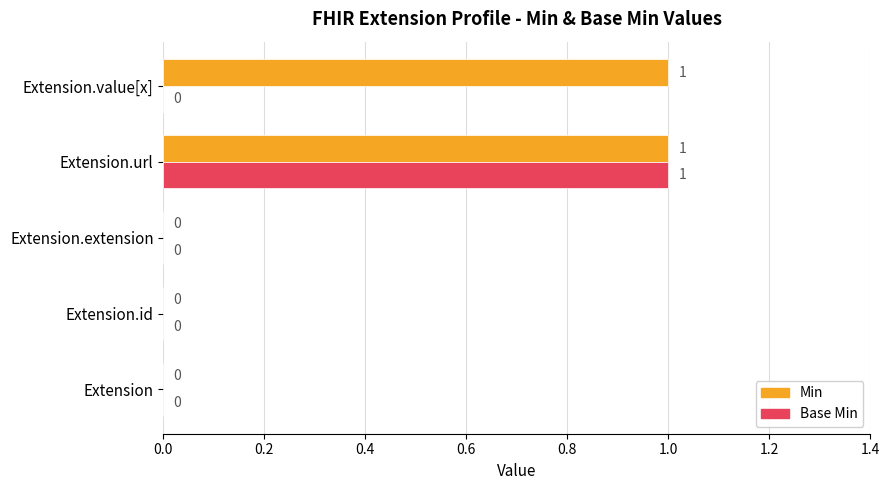

How many Base Min values are between 0 and 1?

5